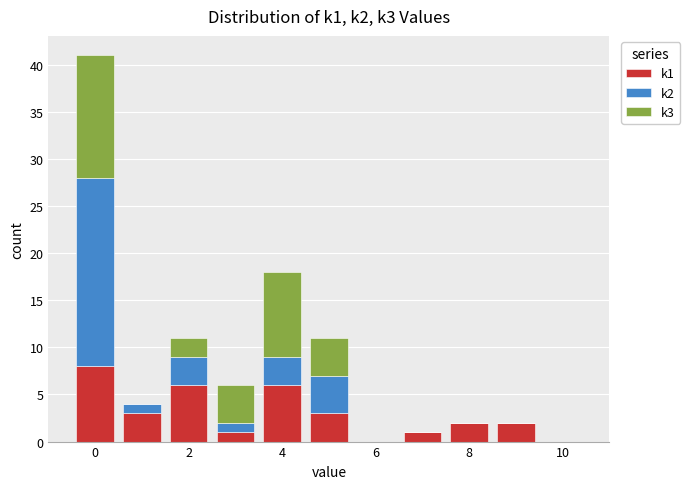

Reading left to right, transcribe this chart: for each stacked bar, give the range it covers on the x-axis and its total height. Neither the bar edges nor the heights are printed on the chart, so give them approximately, as read against the axes.

-0.5 to 0.5: 41
0.5 to 1.5: 4
1.5 to 2.5: 11
2.5 to 3.5: 6
3.5 to 4.5: 18
4.5 to 5.5: 11
5.5 to 6.5: 0
6.5 to 7.5: 1
7.5 to 8.5: 2
8.5 to 9.5: 2
9.5 to 10.5: 0